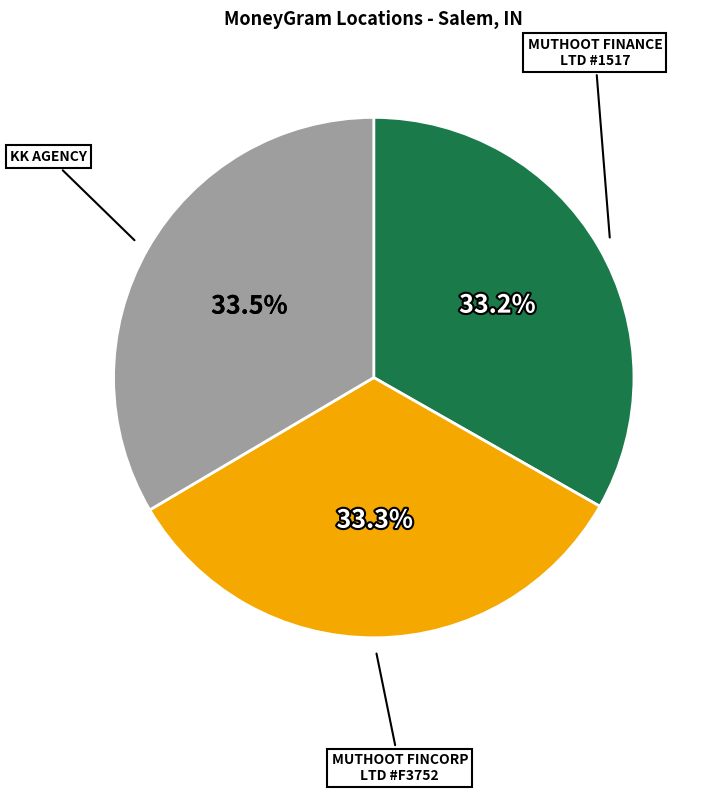

What is the total percentage of MUTHOOT FINANCE LTD #1517 and KK AGENCY?

66.7%